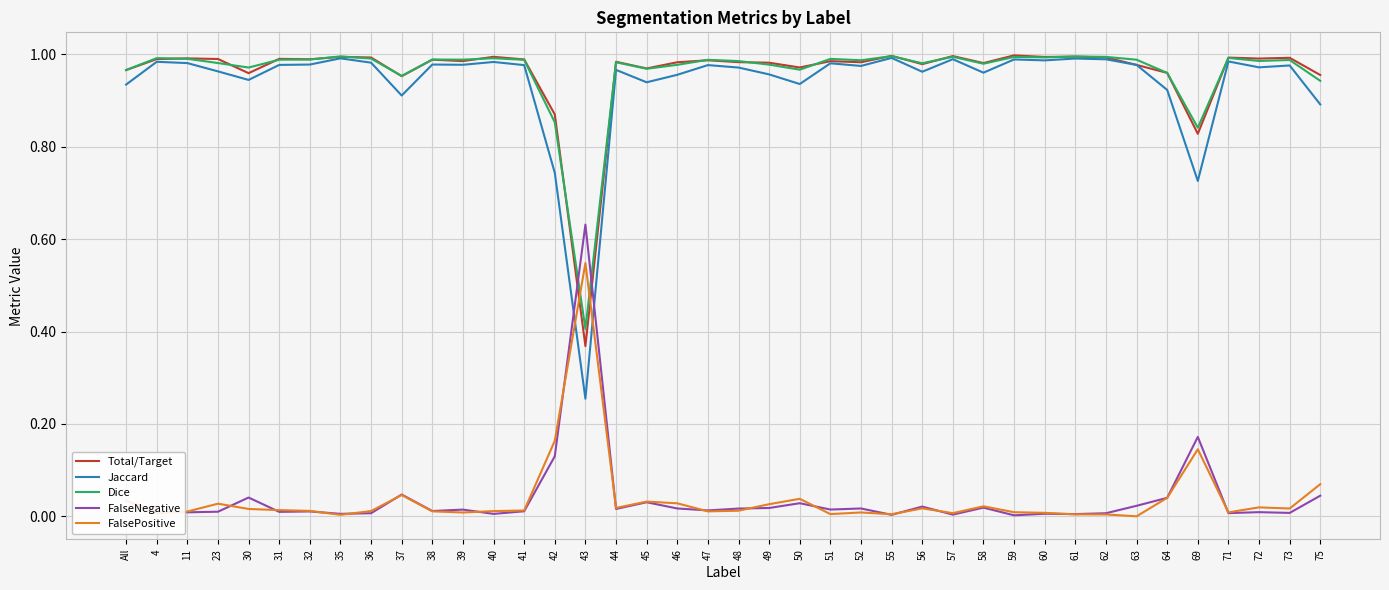

After their last crossing, which series has the higher values: Total/Target or FalseNegative?

Total/Target